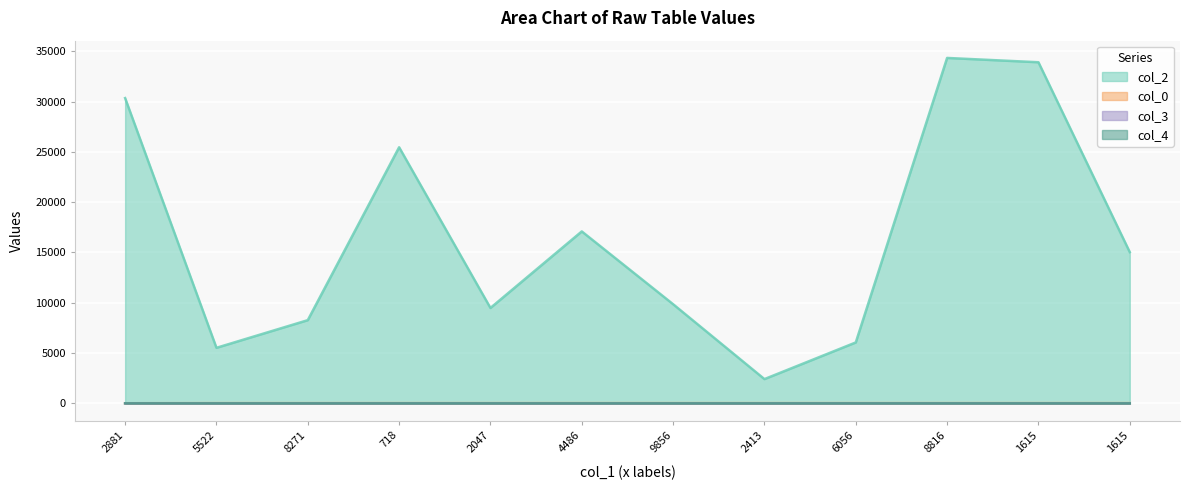

What are all the series names shown in the legend?

col_2, col_0, col_3, col_4